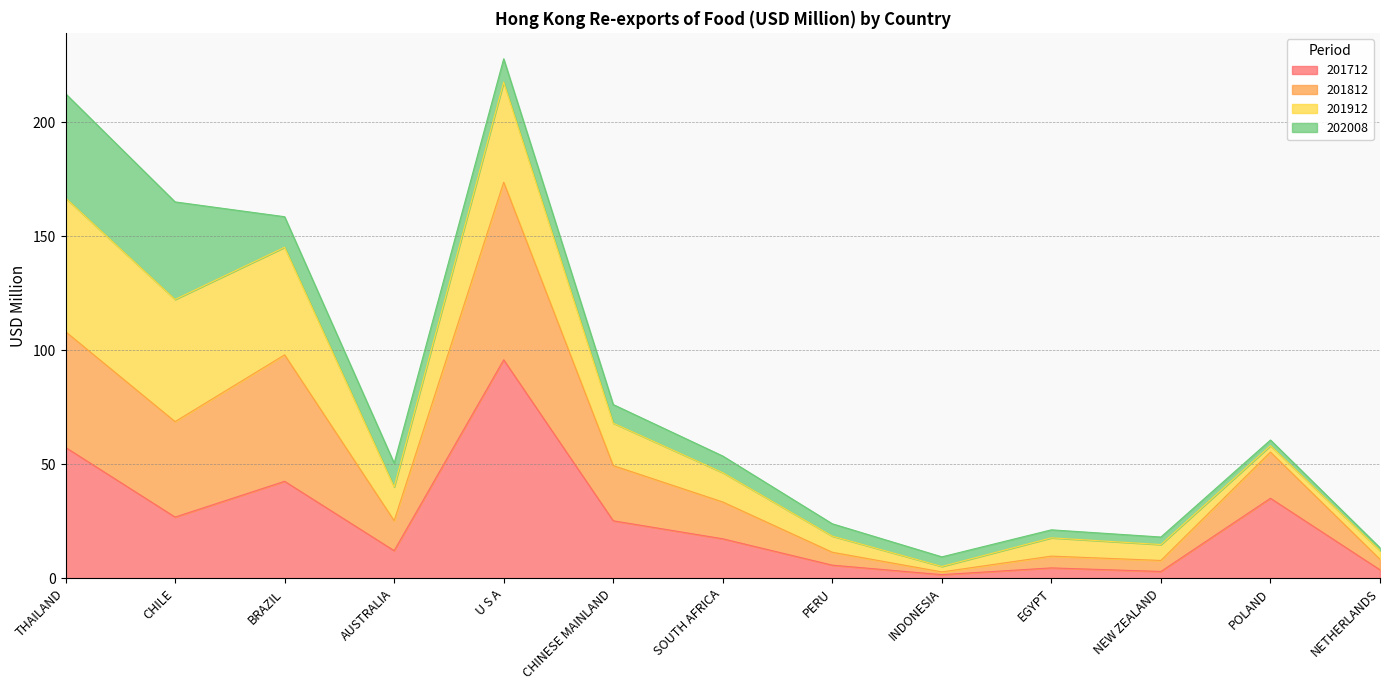

Is the value of 201712 at U S A greater than the value of 201812 at EGYPT?

Yes